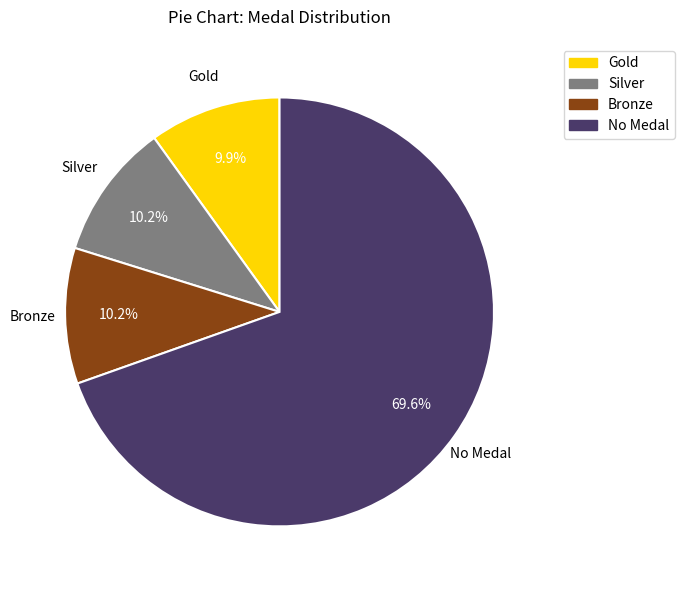

To the nearest percent, what is the difference between the largest and smallest slice percentages?

60%